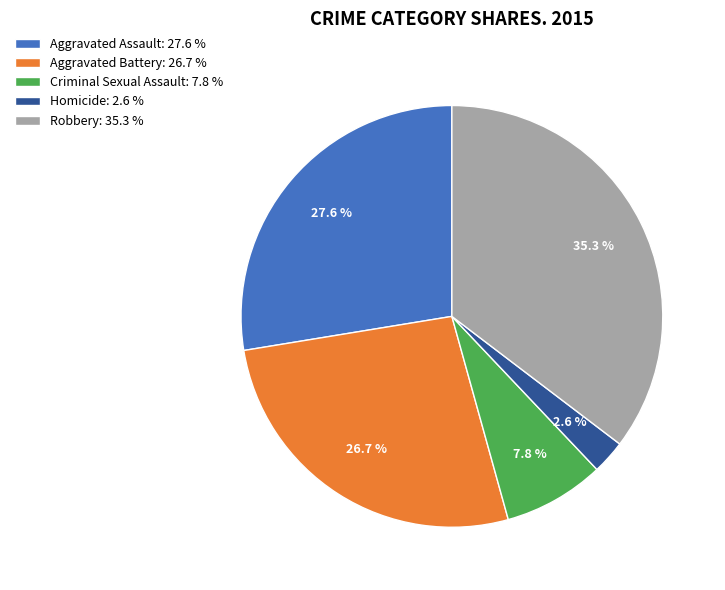

Does Homicide represent more than half of the total?

No